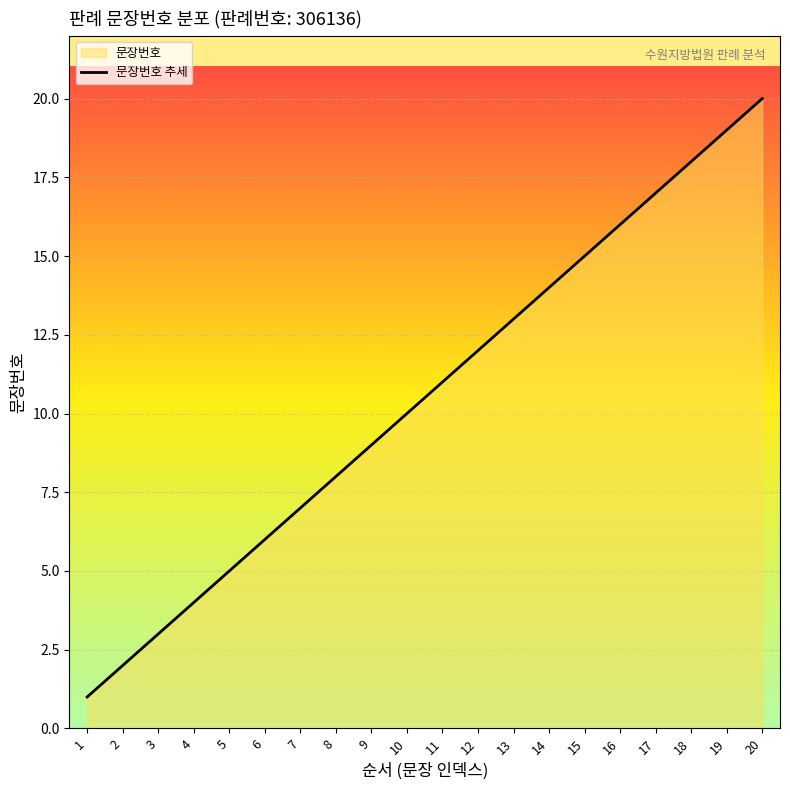

Which category has the highest value across all series?

20